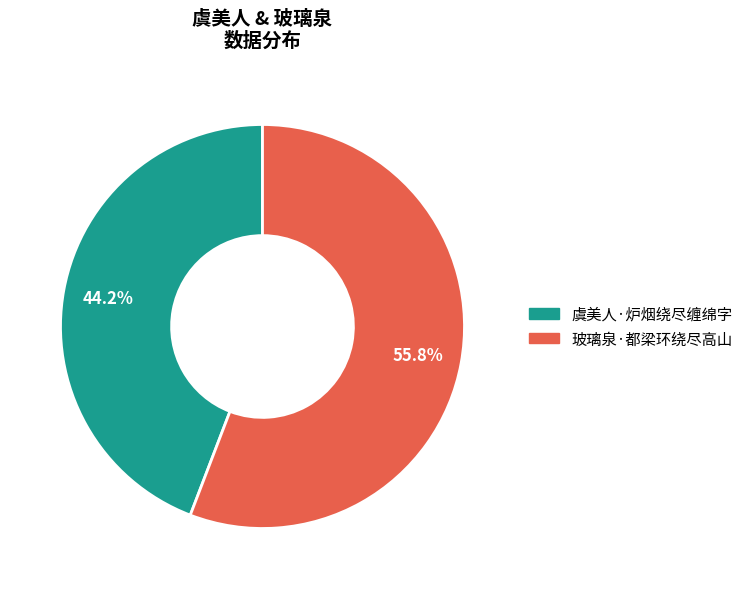

Between 玻璃泉·都梁环绕尽高山 and 虞美人·炉烟绕尽缠绵字, which is larger?

玻璃泉·都梁环绕尽高山